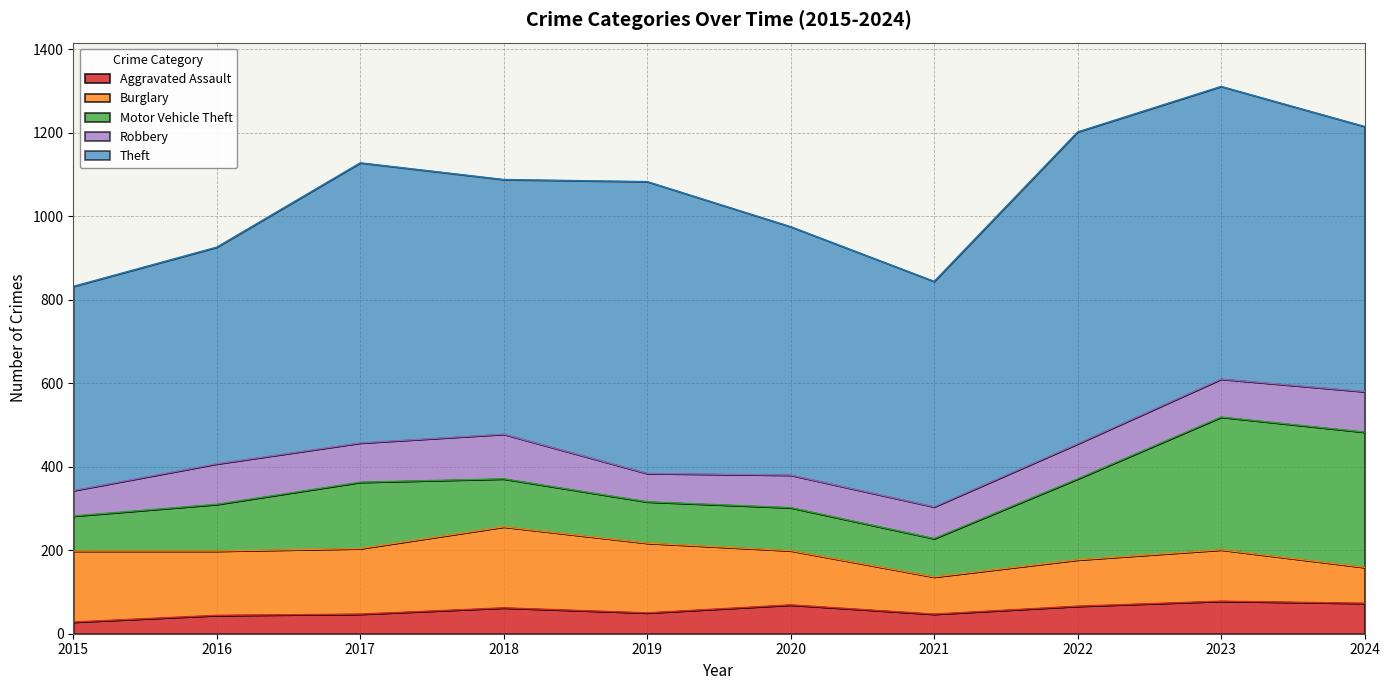

The Theft series shows 519 at 2016. True or false?

True